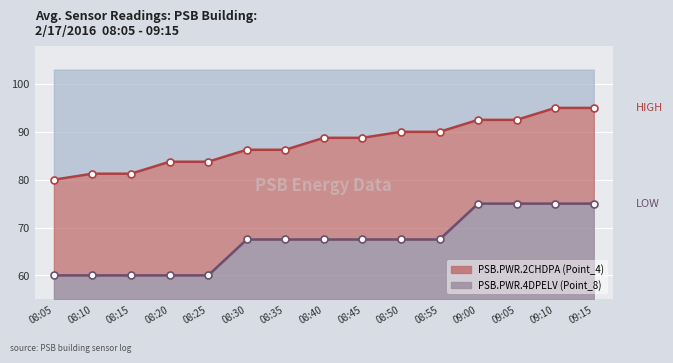

What is the label of the 15th point from the left?

09:15